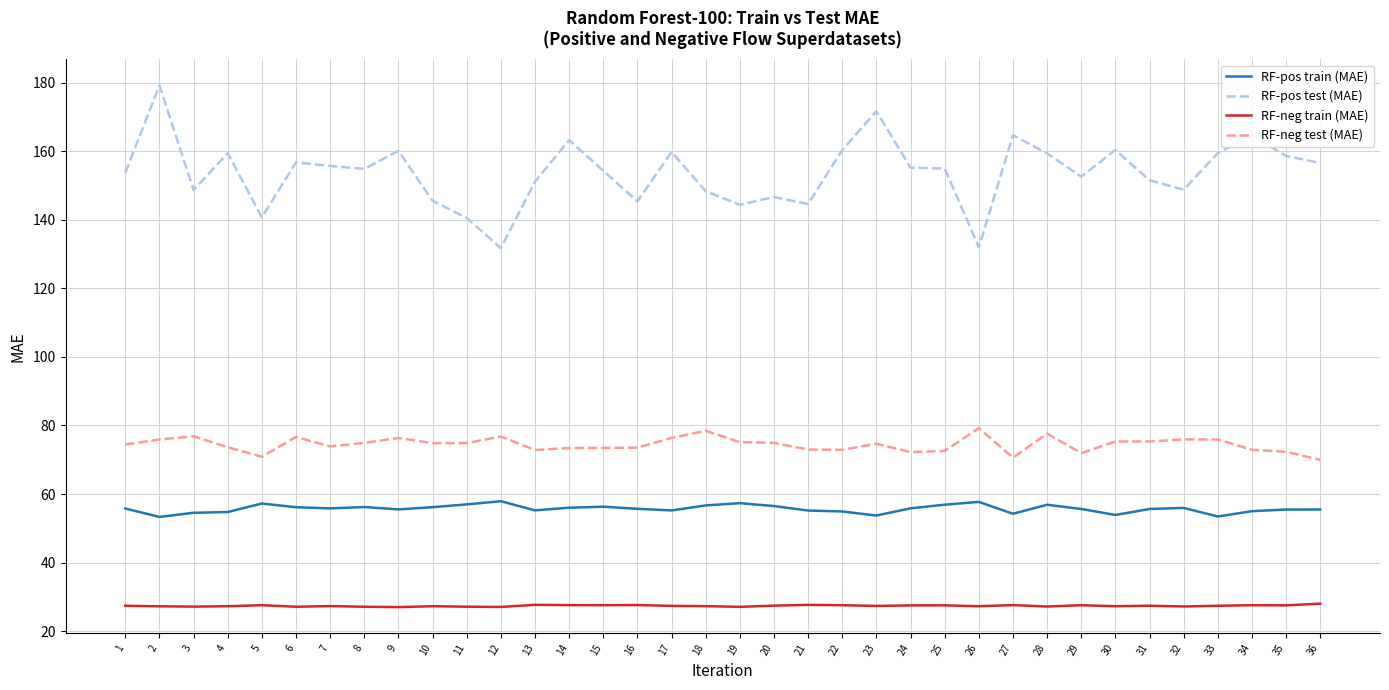

True or false: RF-neg train (MAE) and RF-pos test (MAE) intersect in this chart.

False